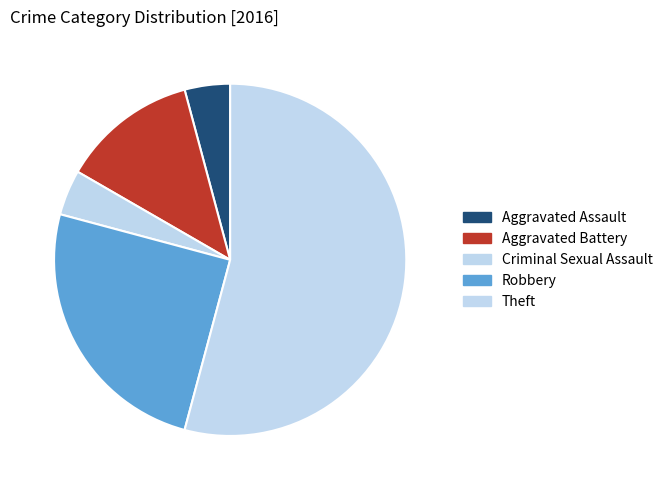

What is the smallest slice in the pie chart?

Aggravated Assault